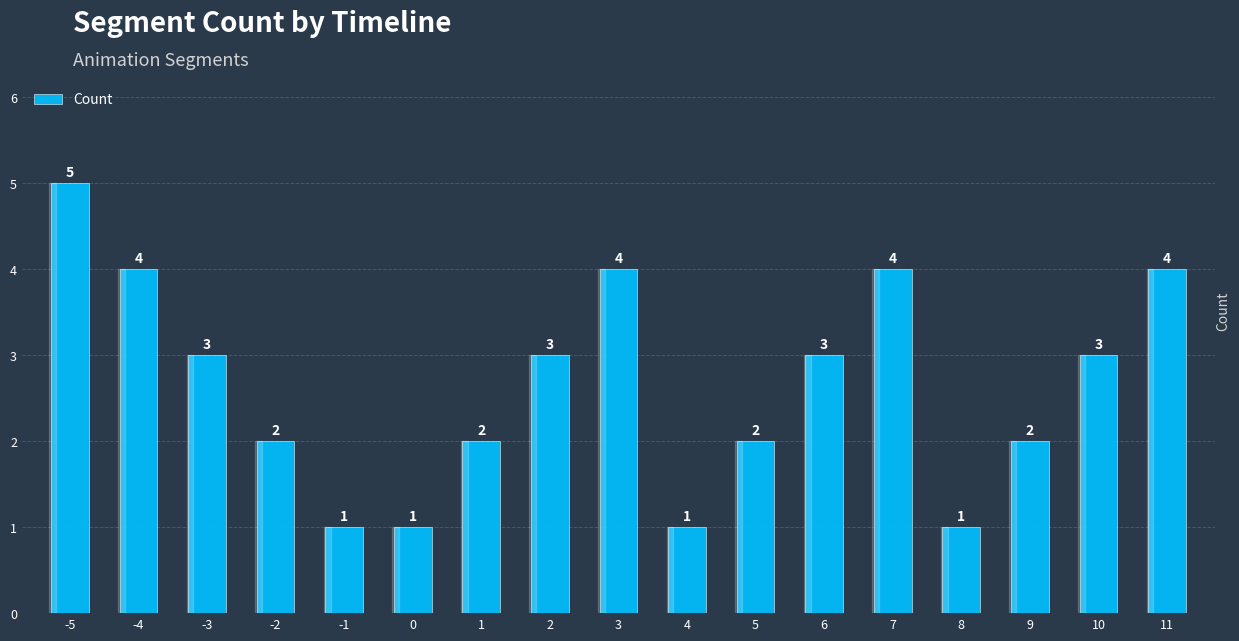

What is the sum of all values?

45